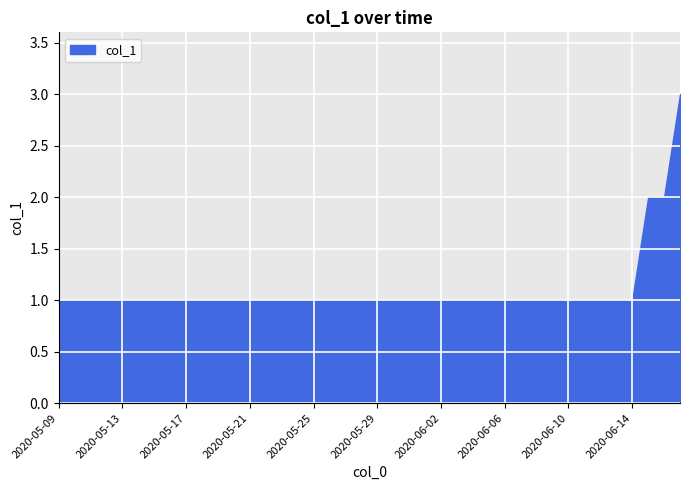

Reading left to right, what are all the values shown in this chart?

2020-05-09=1	2020-05-10=1	2020-05-11=1	2020-05-12=1	2020-05-13=1	2020-05-14=1	2020-05-15=1	2020-05-16=1	2020-05-17=1	2020-05-18=1	2020-05-19=1	2020-05-20=1	2020-05-21=1	2020-05-22=1	2020-05-23=1	2020-05-24=1	2020-05-25=1	2020-05-26=1	2020-05-27=1	2020-05-28=1	2020-05-29=1	2020-05-30=1	2020-05-31=1	2020-06-01=1	2020-06-02=1	2020-06-03=1	2020-06-04=1	2020-06-05=1	2020-06-06=1	2020-06-07=1	2020-06-08=1	2020-06-09=1	2020-06-10=1	2020-06-11=1	2020-06-12=1	2020-06-13=1	2020-06-14=1	2020-06-15=2	2020-06-16=2	2020-06-17=3